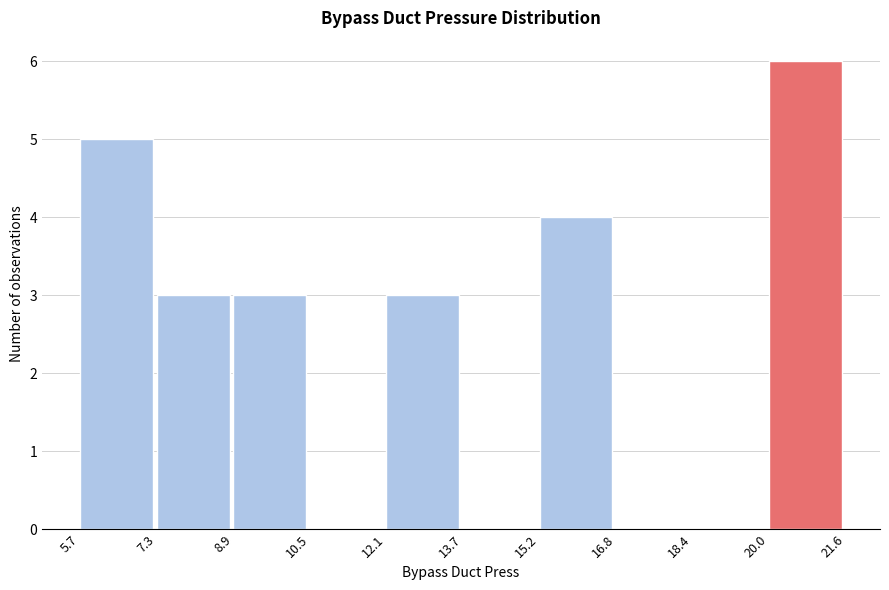

Reading left to right, transcribe this chart: for each bar, give the range it covers on the x-axis and its height. The values are not printed on the chart, so give them approximately, as read against the axis.

5.7 to 7.3: 5
7.3 to 8.9: 3
8.9 to 10.5: 3
10.5 to 12.1: 0
12.1 to 13.7: 3
13.7 to 15.2: 0
15.2 to 16.8: 4
16.8 to 18.4: 0
18.4 to 20.0: 0
20.0 to 21.6: 6